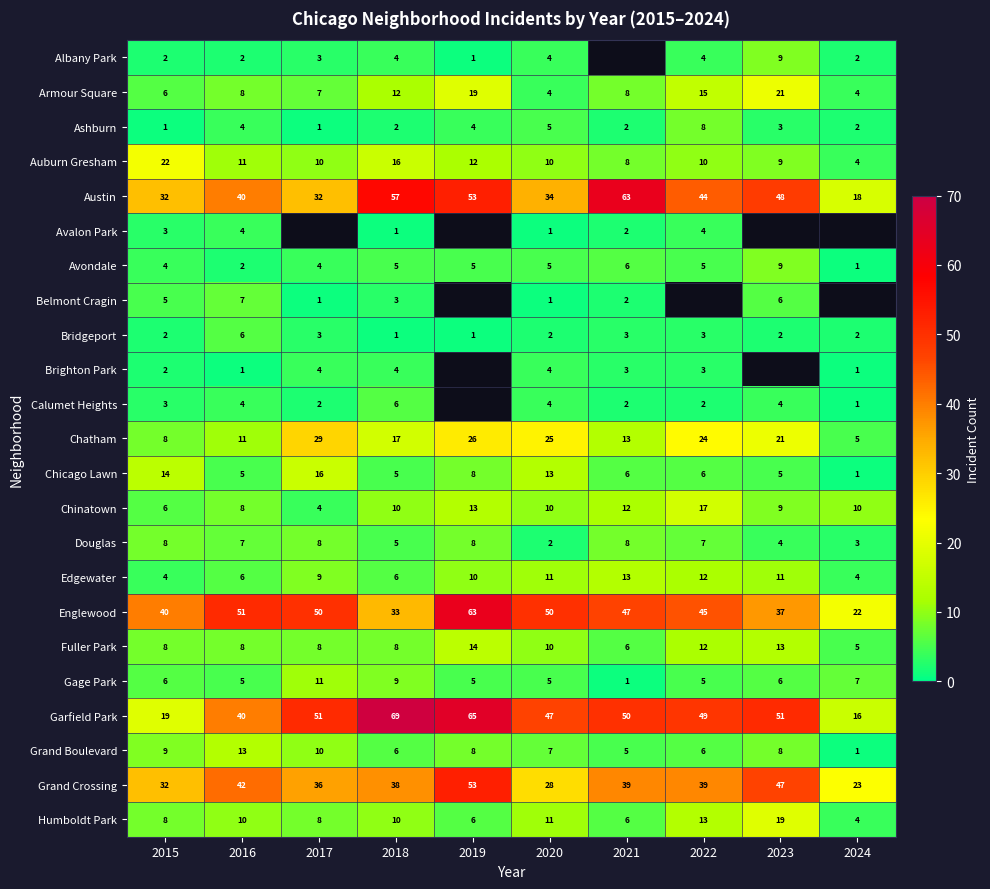

Count the Grand Crossing values in the range 32 to 42.

6